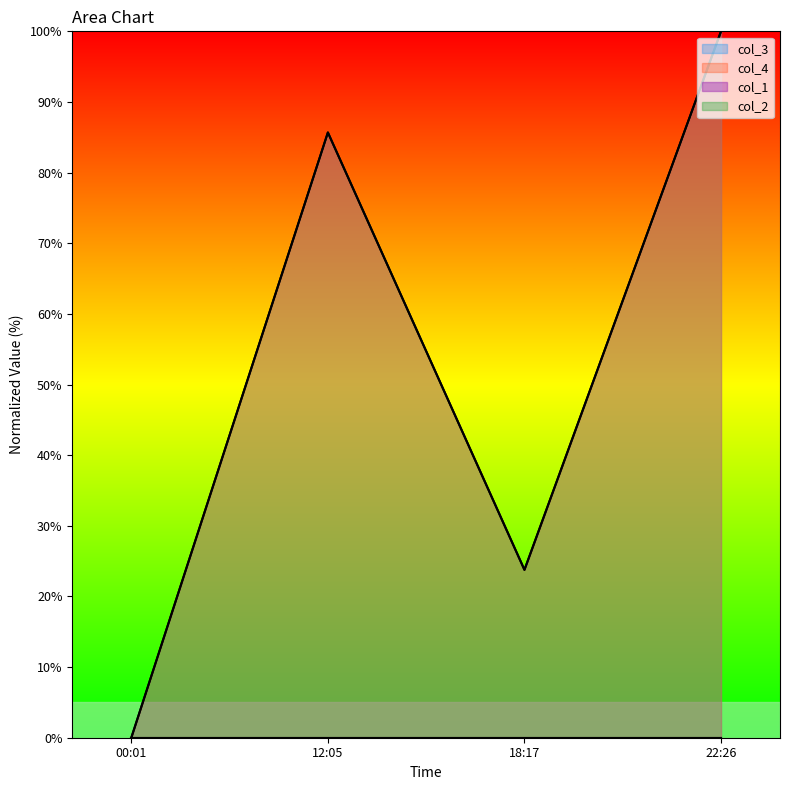

Does the chart display data point markers on the line(s)?

No